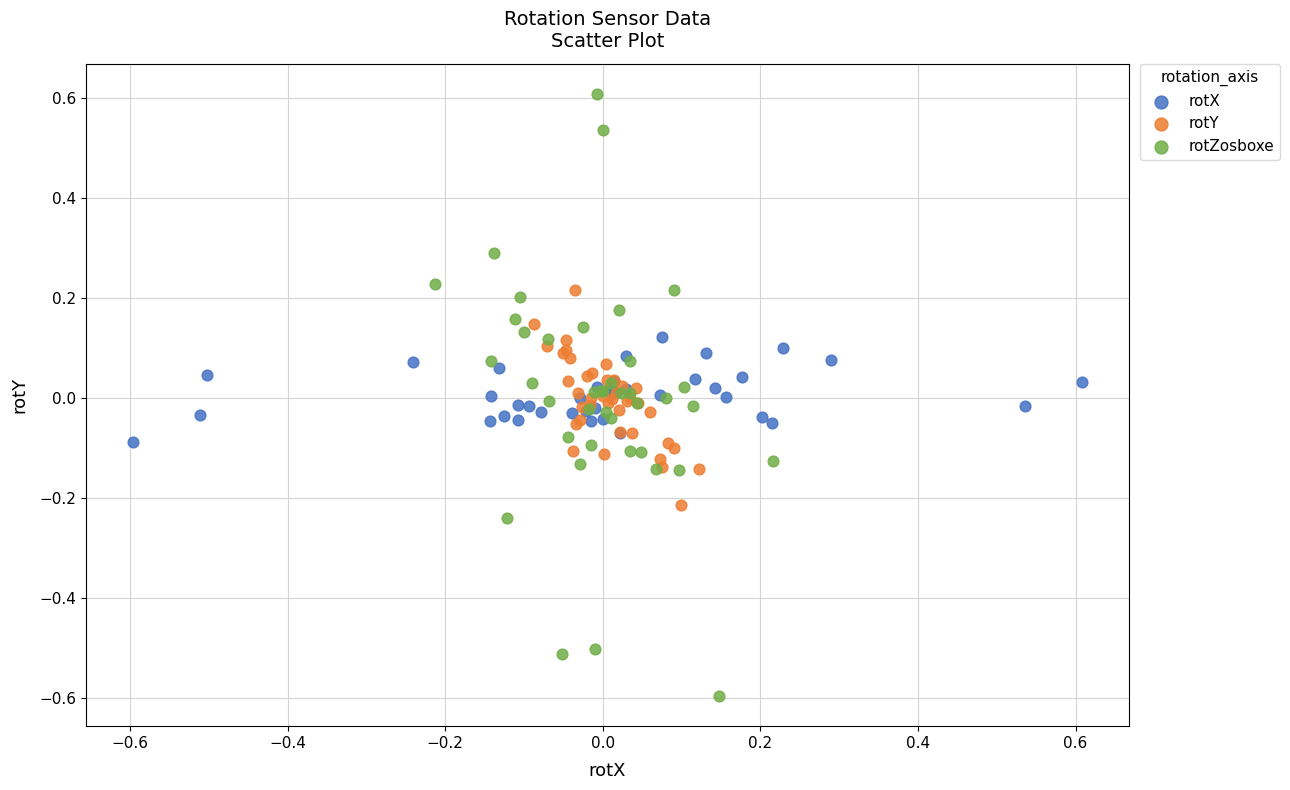

Which series reaches the minimum Y coordinate?

rotZosboxe